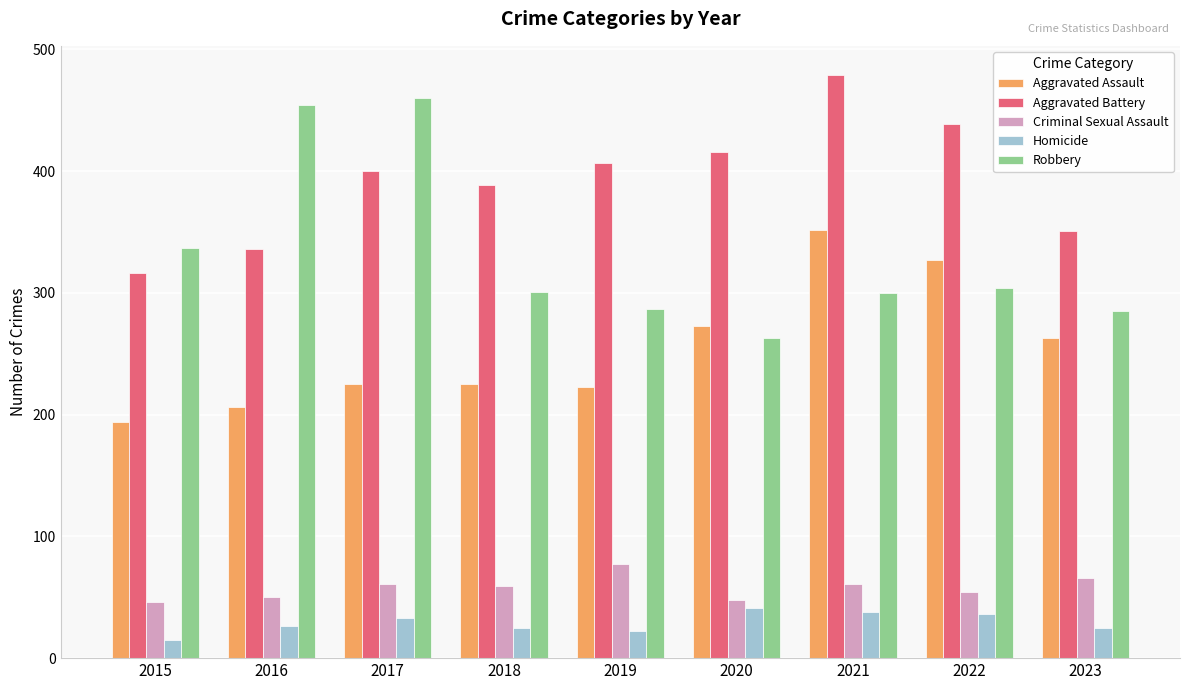

True or false: Homicide has a value of 36 at 2022.

True